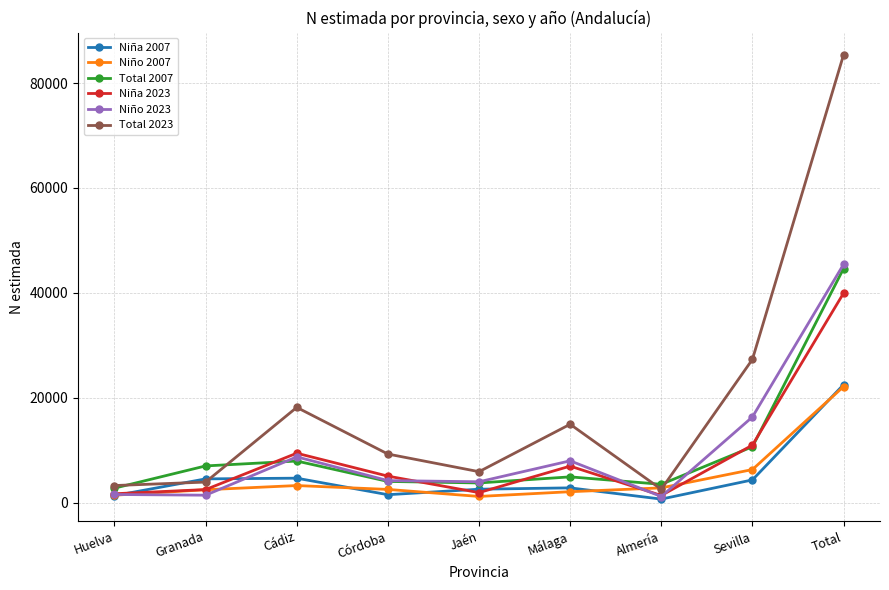

The value of Total 2023 at Córdoba is 9274. True or false?

True